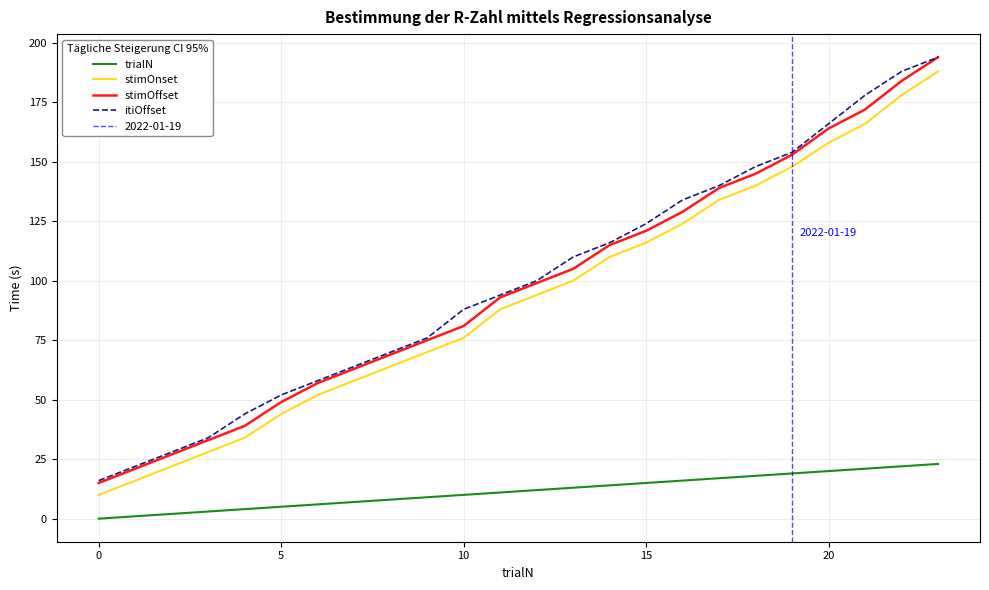

How many values in the stimOnset series are below 94?

12